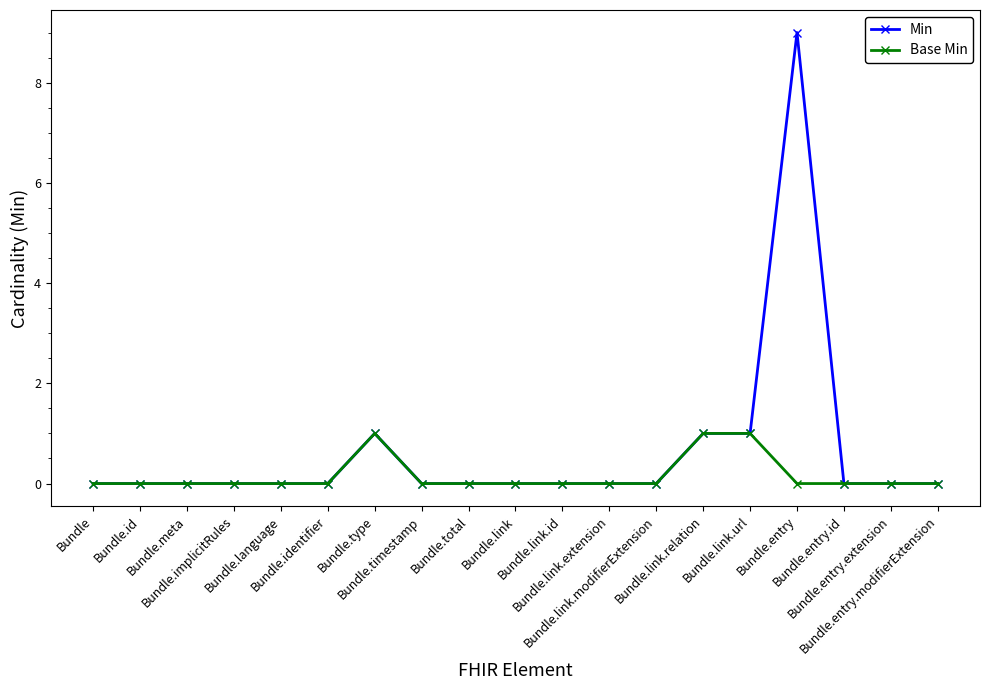

List the series in order of their peak value, lowest first.

Base Min, Min